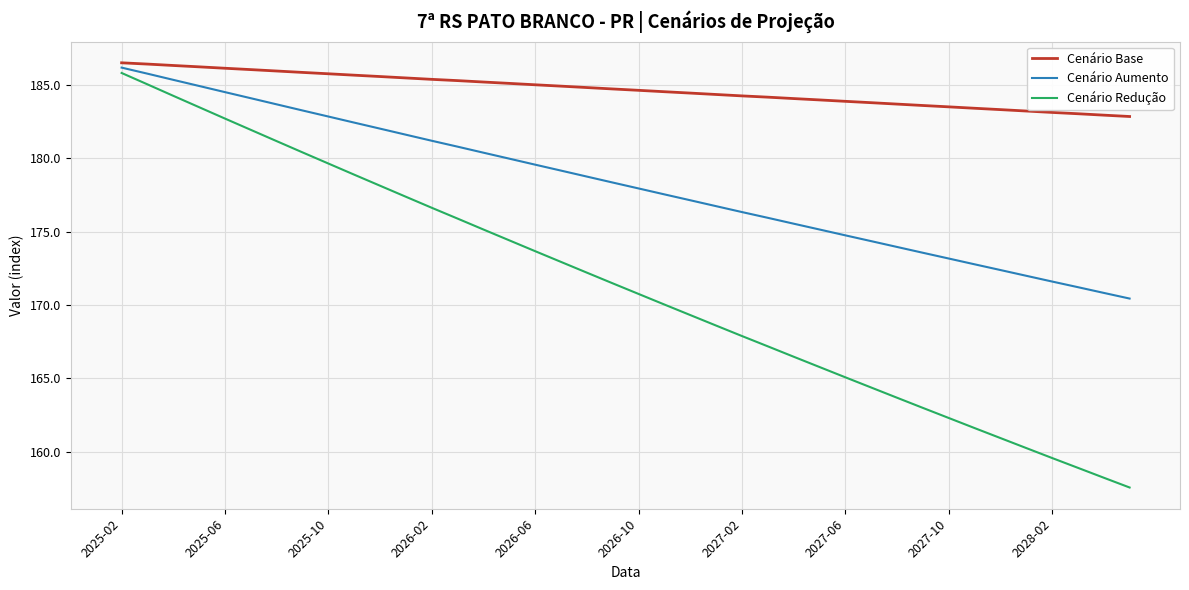

What are all the series names shown in the legend?

Cenário Base, Cenário Aumento, Cenário Redução